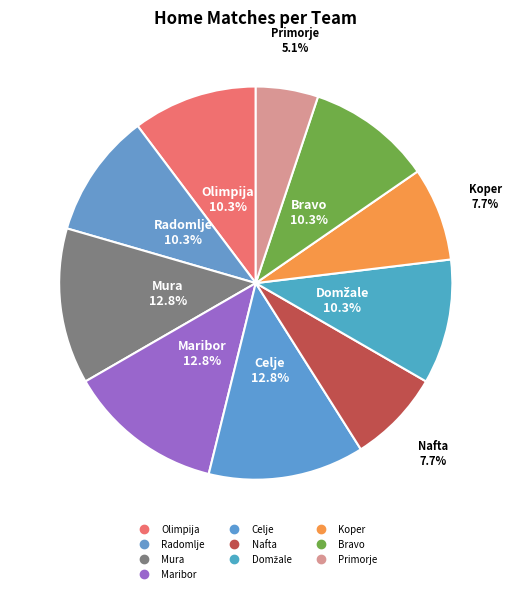

How much of the chart is everything except Celje?

87.2%